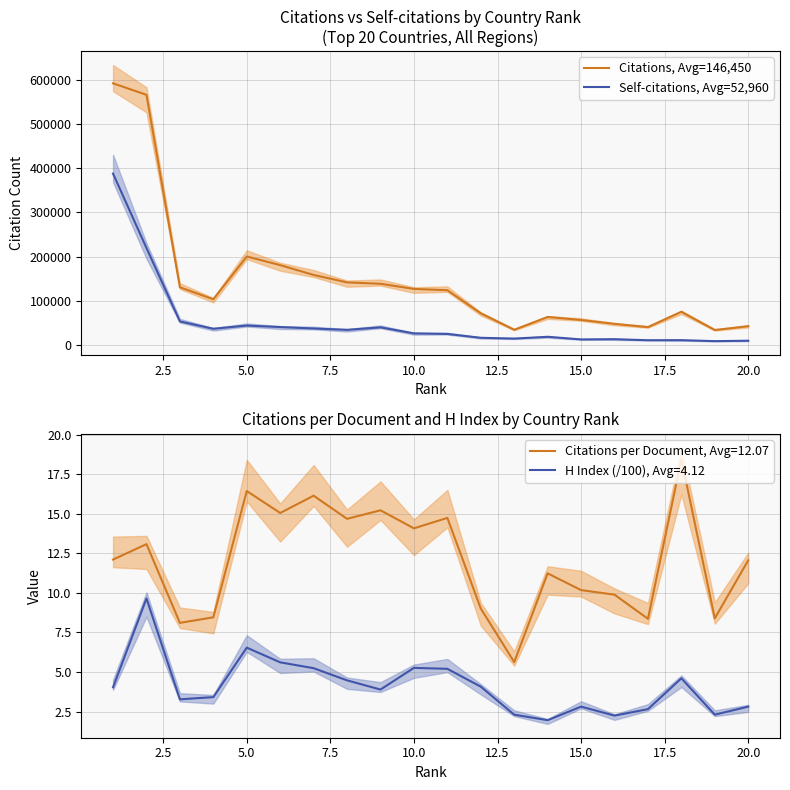

How many interior local peaks does the Self-citations, Avg=52,960 series have?

5